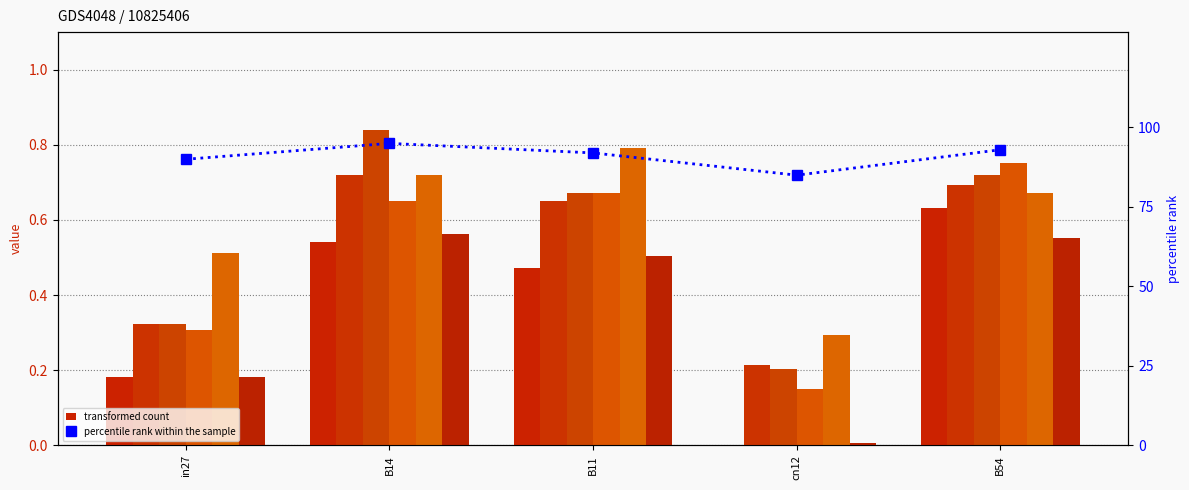

The value of job343_scenario1_651 at cn12 is 0.2. True or false?

True